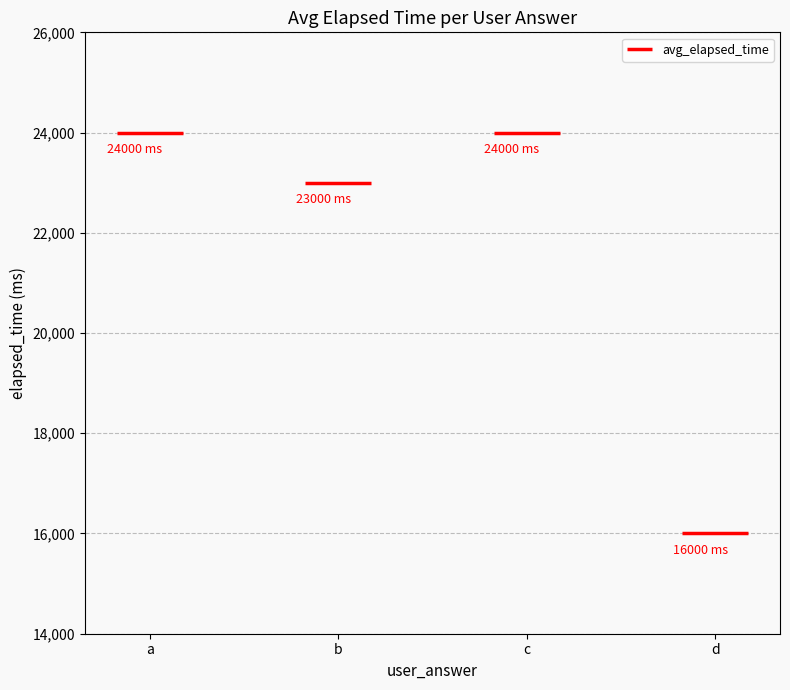

Is it true that the value at a is 24000?

True